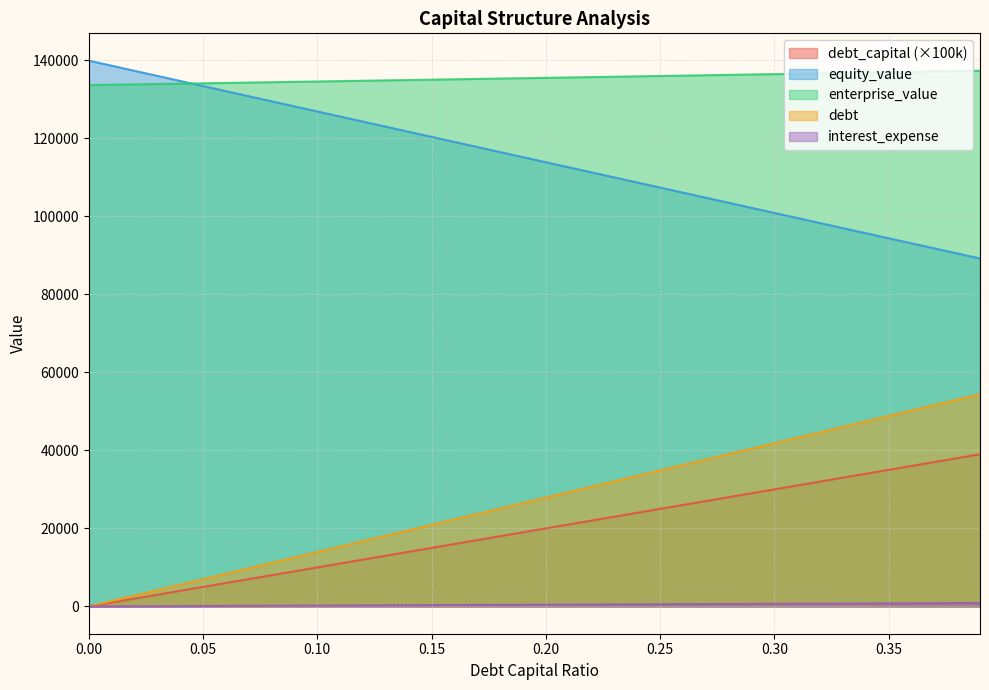

Is it true that enterprise_value equals 134623.4 at 0.11?

True